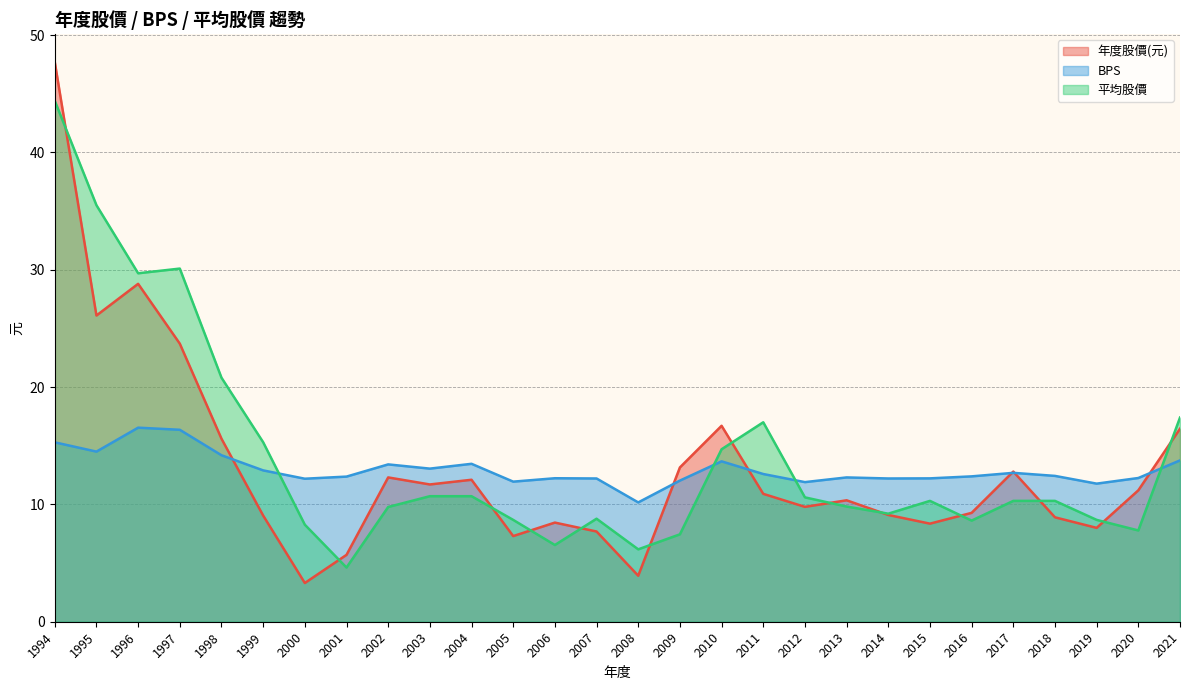

Which category has the lowest value across all series?

2000